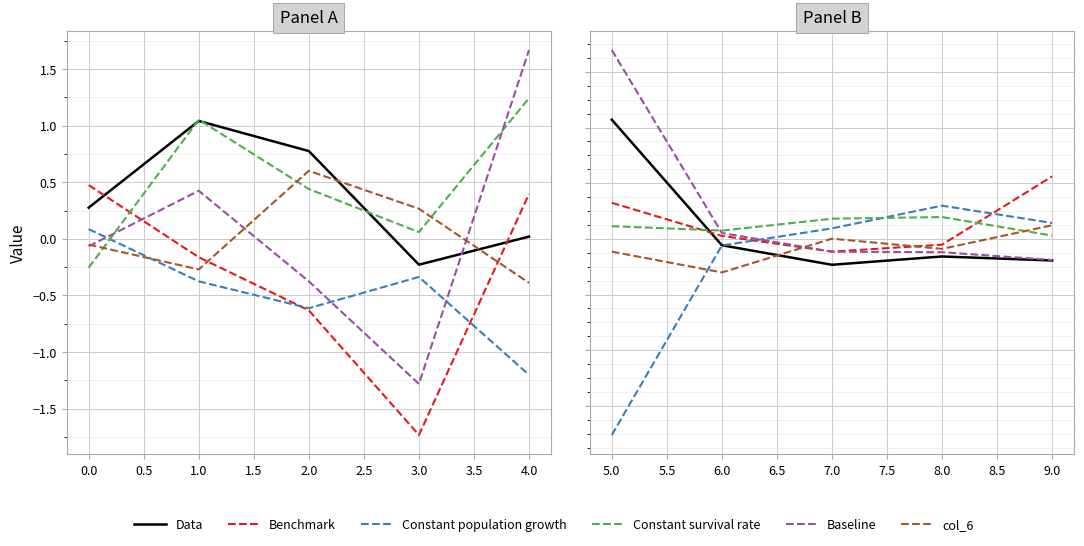

The value of Benchmark at 8.0 is -0.2. True or false?

False